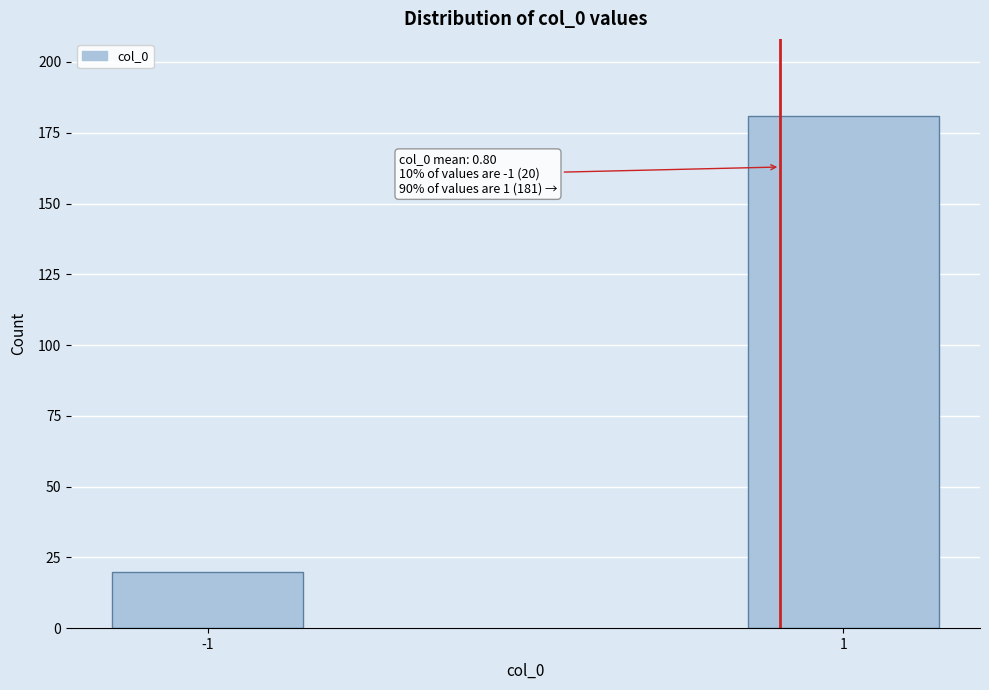

Reading left to right, what are all the values shown in this chart?

-1=20	1=181